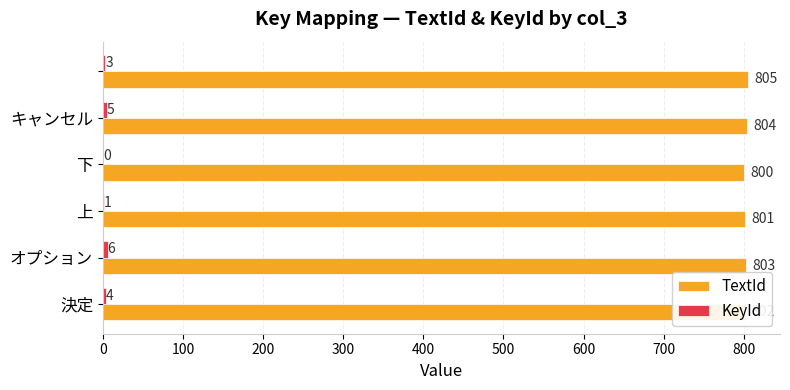

What is the highest value of the TextId series?

805